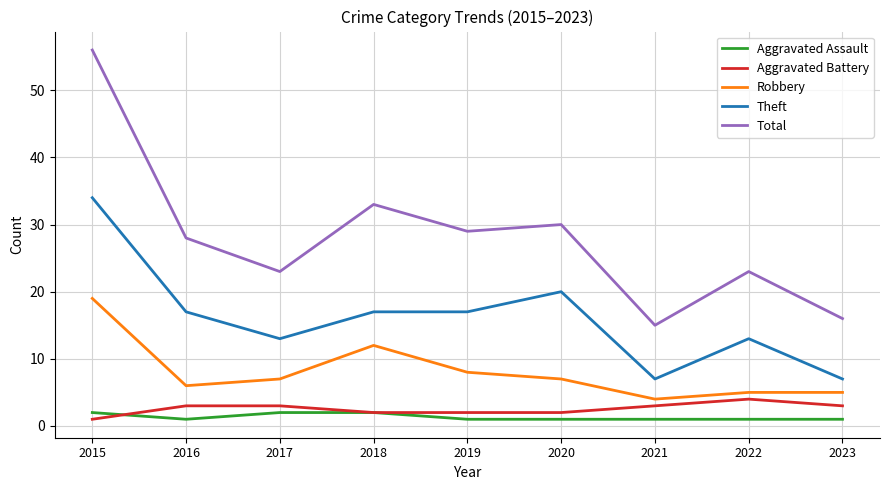

True or false: Theft has a value of 17 at 2016.

True